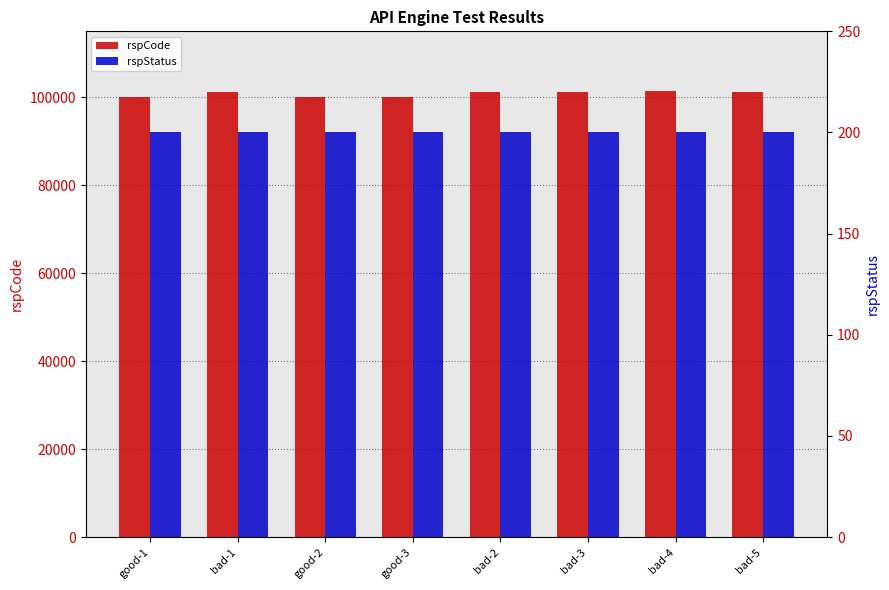

What is the difference between the second highest and minimum values in the rspCode series?

1302